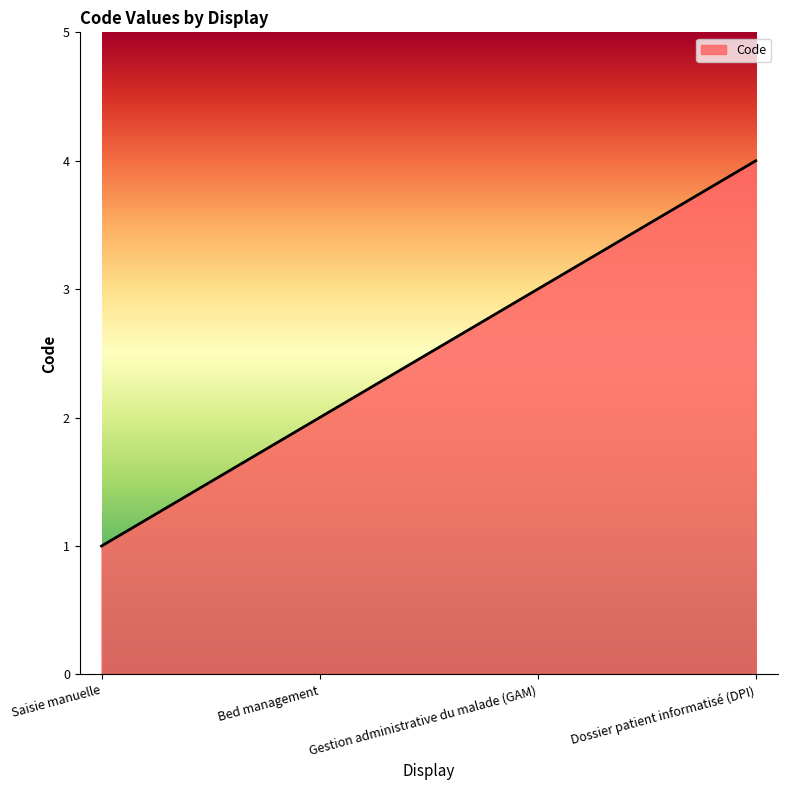

Reading left to right, what are all the values shown in this chart?

1	2	3	4